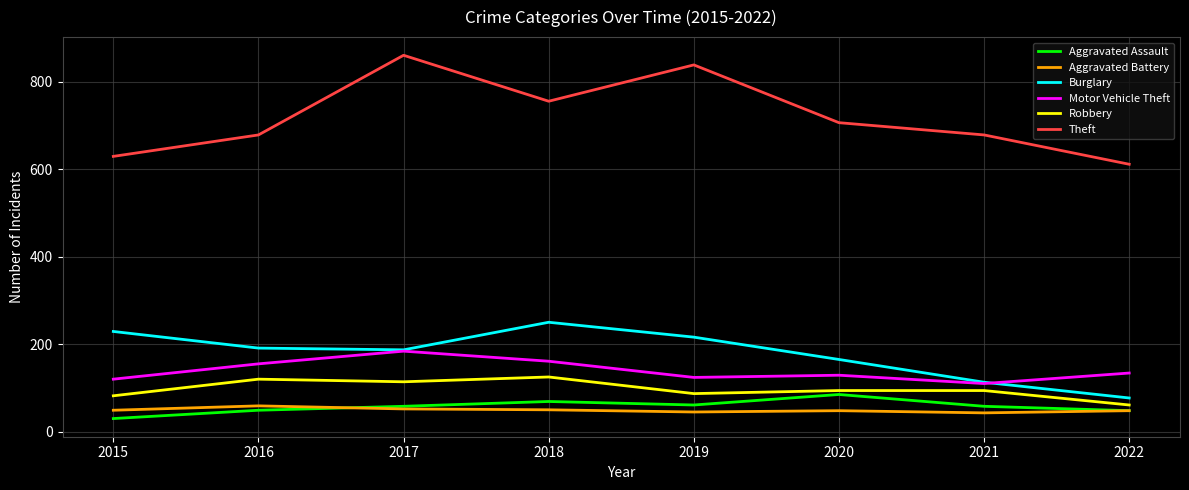

At which label is Theft closest to 735?

2018